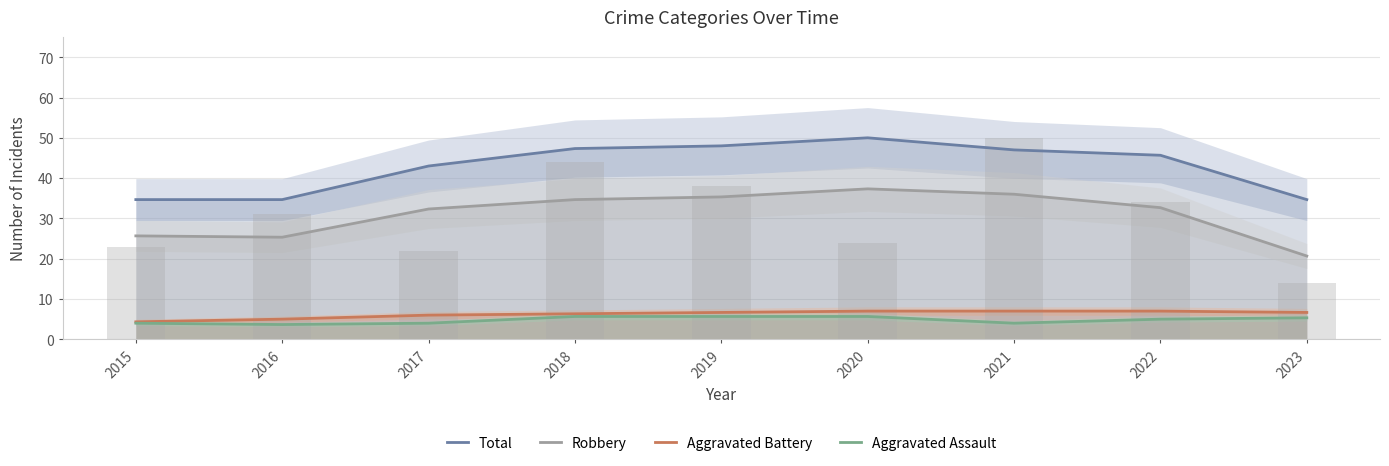

What is the total value across all series at 2018?

94.0